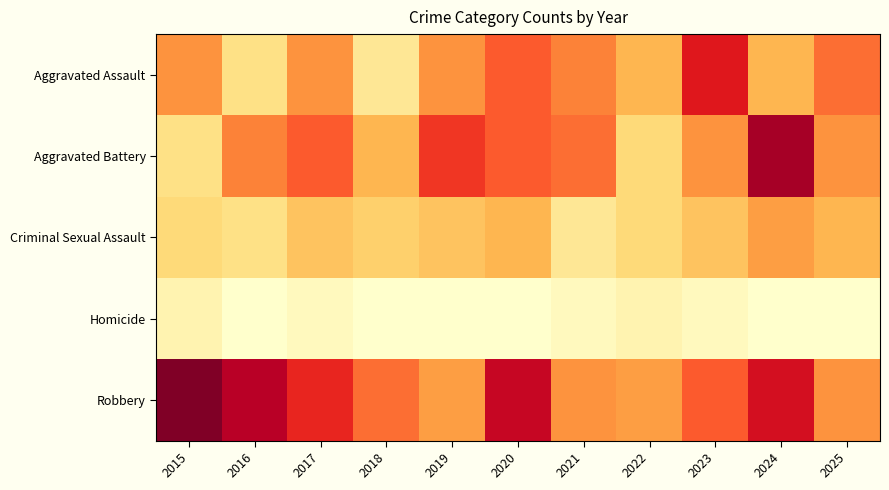

Reading right to left, transcribe all the data shown in this chart.

Aggravated Assault: 2025=14	2024=9	2023=19	2022=9	2021=13	2020=15	2019=12	2018=4	2017=12	2016=5	2015=12
Aggravated Battery: 2025=12	2024=23	2023=12	2022=6	2021=14	2020=15	2019=17	2018=9	2017=15	2016=13	2015=5
Criminal Sexual Assault: 2025=9	2024=11	2023=8	2022=6	2021=4	2020=9	2019=8	2018=7	2017=8	2016=5	2015=6
Homicide: 2025=0	2024=0	2023=1	2022=2	2021=1	2020=0	2019=0	2018=0	2017=1	2016=0	2015=2
Robbery: 2025=12	2024=20	2023=15	2022=11	2021=12	2020=21	2019=11	2018=14	2017=18	2016=22	2015=25